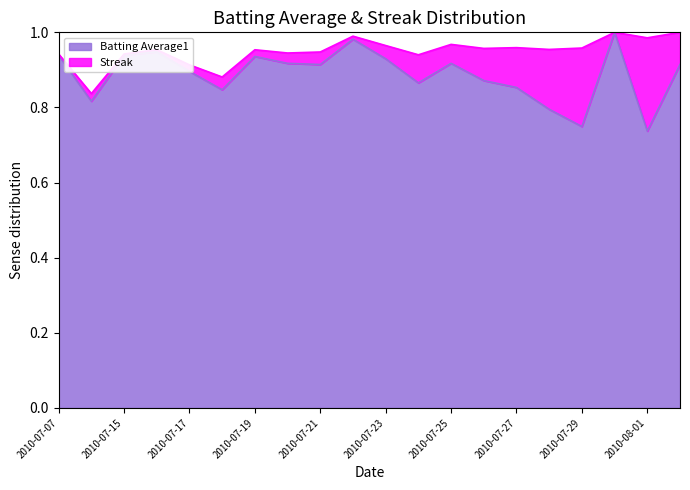

The value at 2010-08-02 is 1.3. True or false?

False